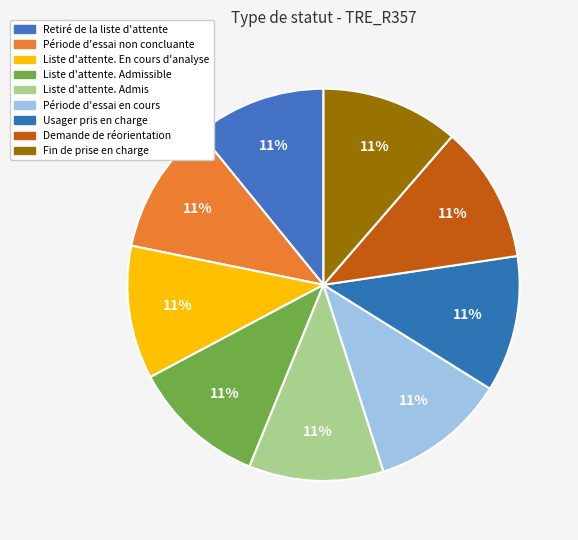

How many slices are in this pie chart?

9